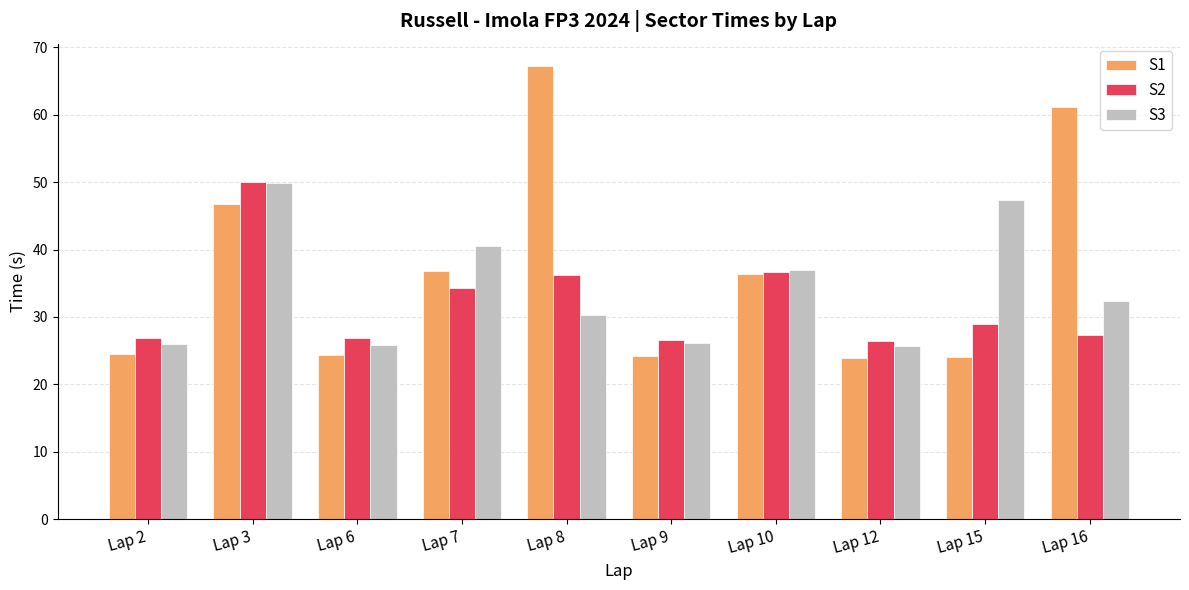

Which series has the largest range (max minus min)?

S1